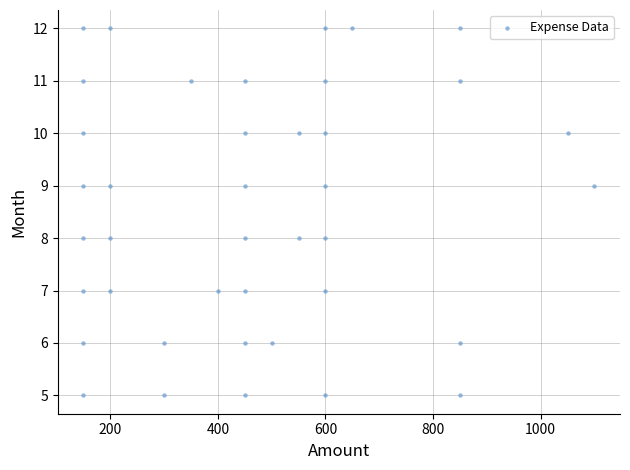

What is the range of Y values (max minus min)?

7